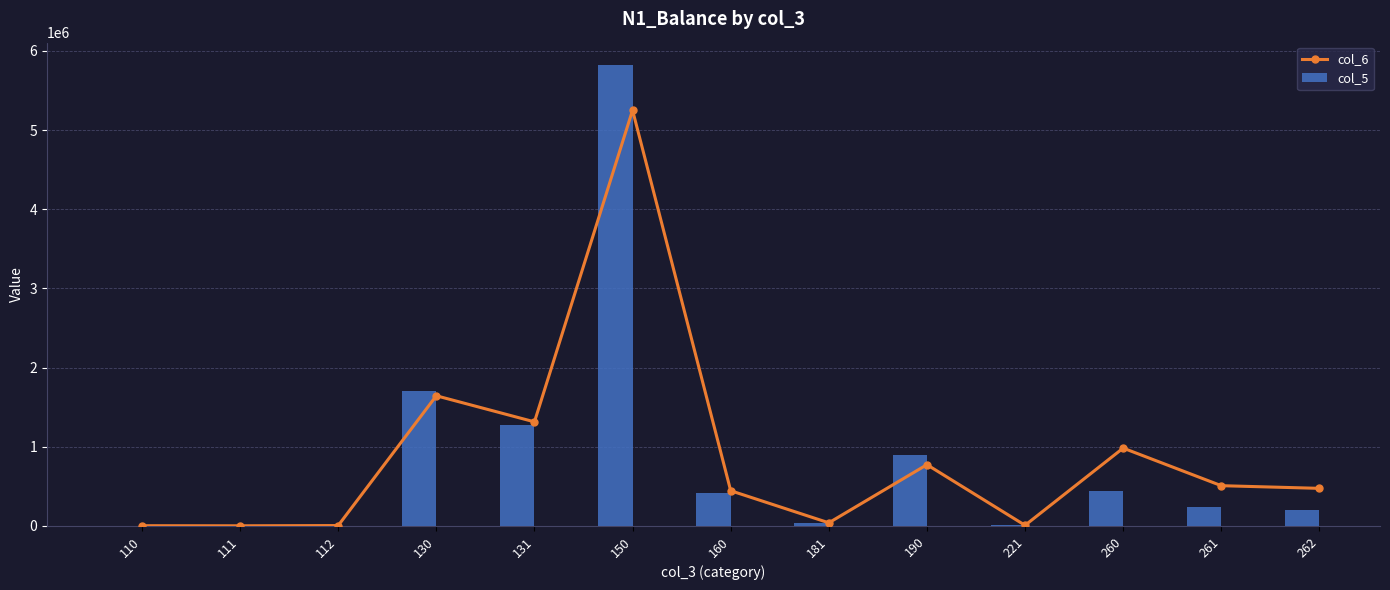

Does the chart contain stacked bars?

No